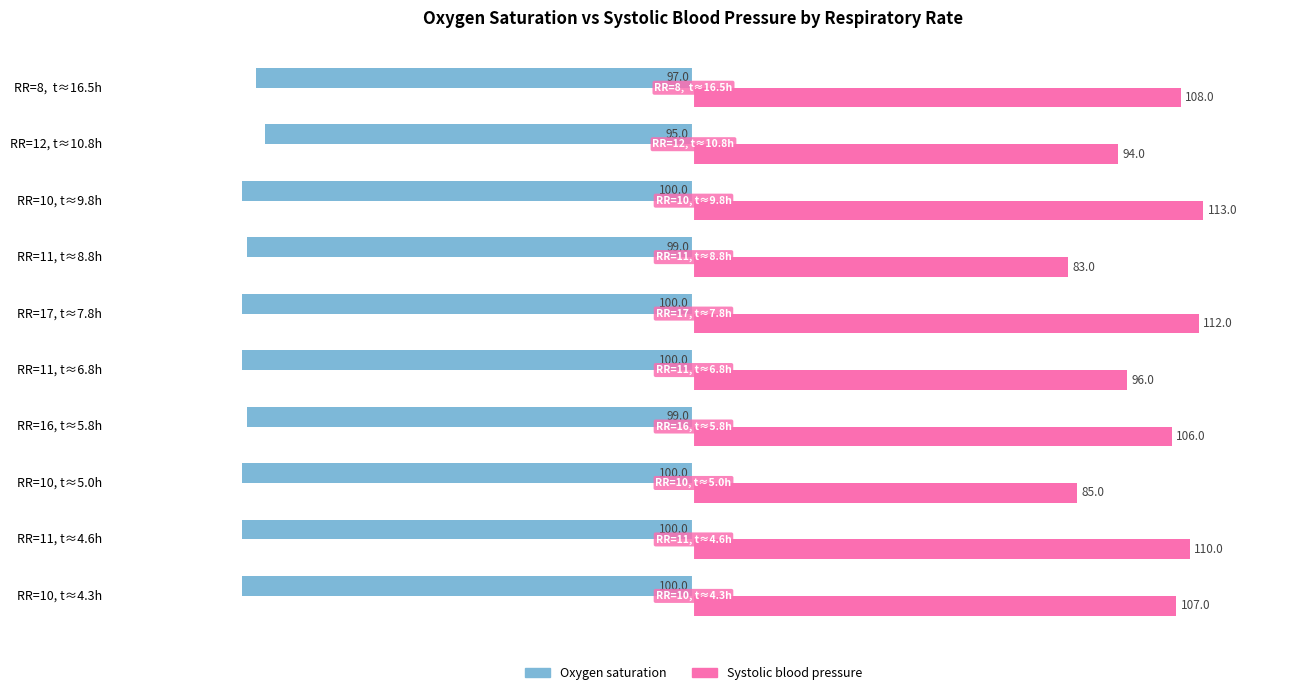

Which series has the largest total across all categories?

Systolic blood pressure